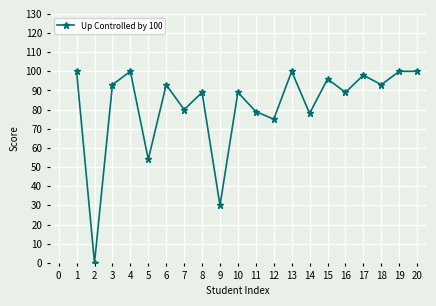

What is the difference between the maximum and second lowest values?

70